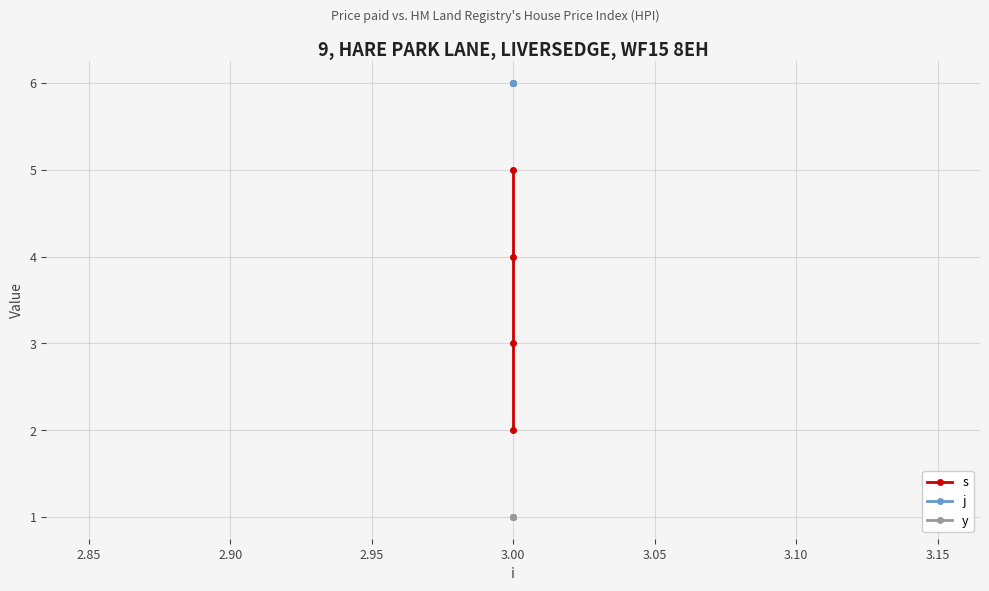

True or false: s and j cross at least once.

False